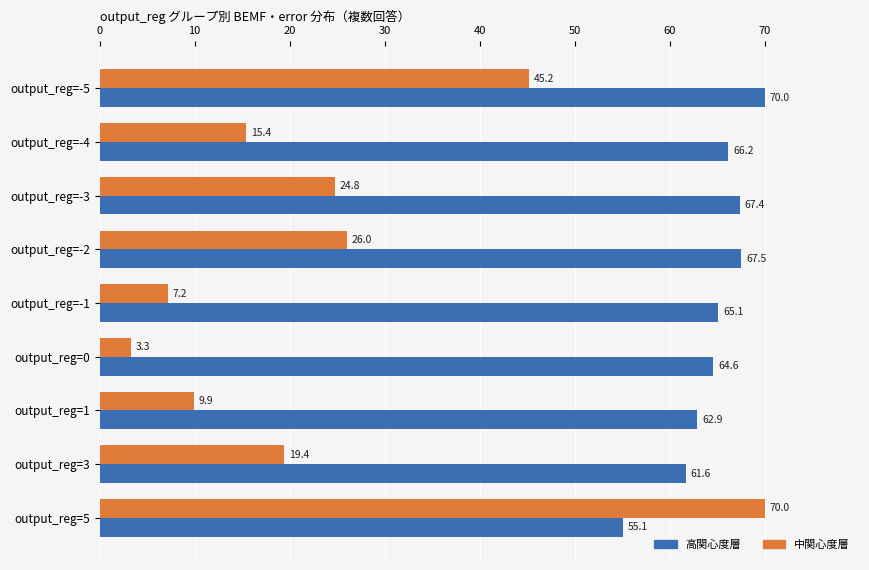

List the labels in order of 高関心度層 value, smallest first.

output_reg=5, output_reg=3, output_reg=1, output_reg=0, output_reg=-1, output_reg=-4, output_reg=-3, output_reg=-2, output_reg=-5